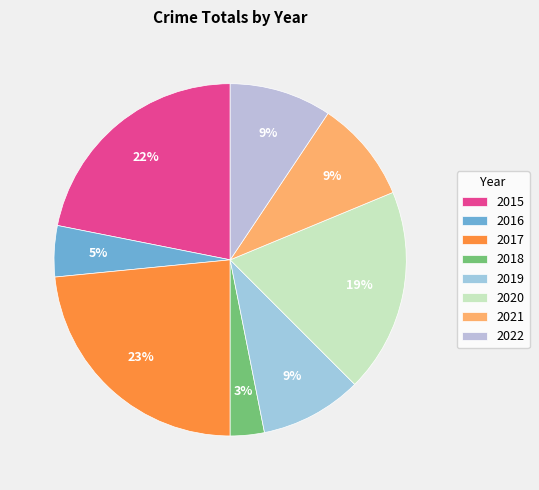

To the nearest percent, what is the difference between the 2019 and 2017 slice percentages?

14%